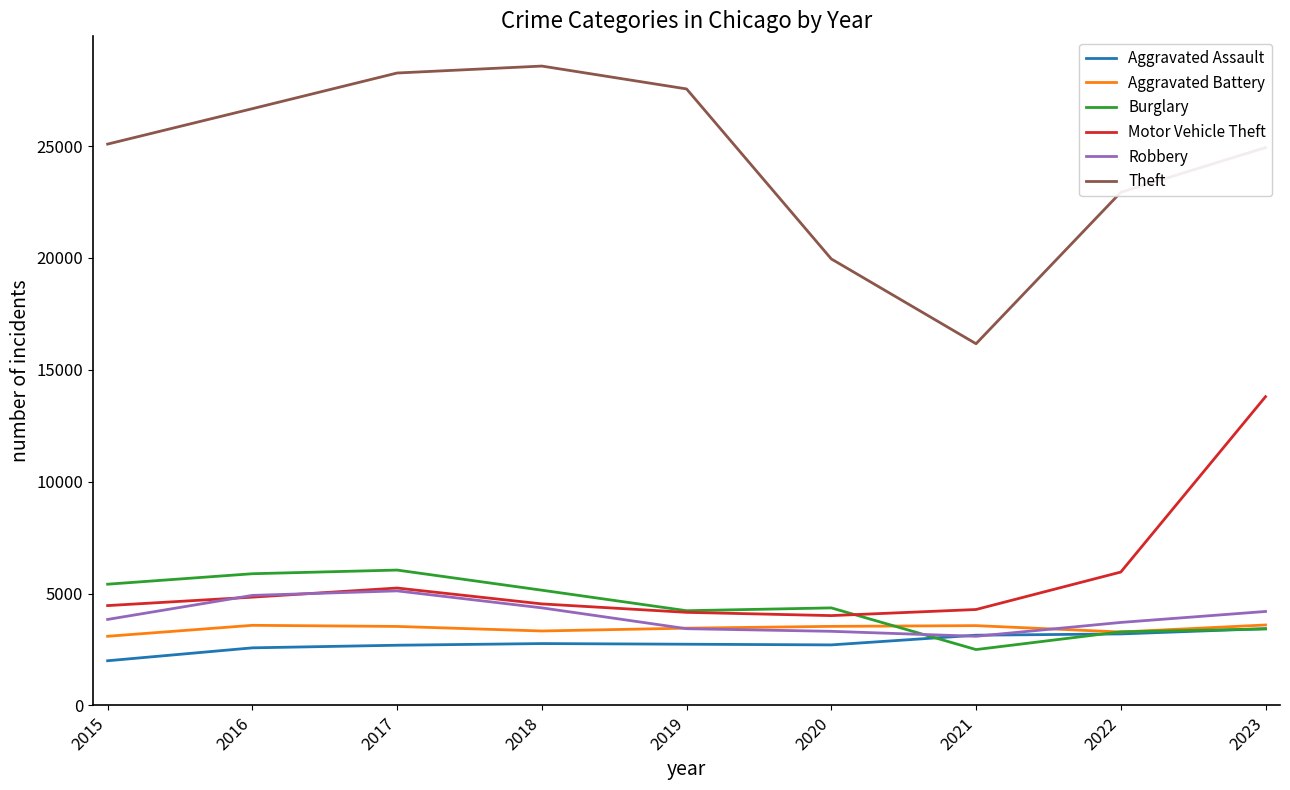

What are all the series names shown in the legend?

Aggravated Assault, Aggravated Battery, Burglary, Motor Vehicle Theft, Robbery, Theft